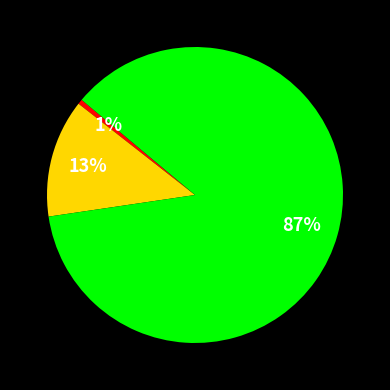

To the nearest percent, what is the average slice percentage?

33%